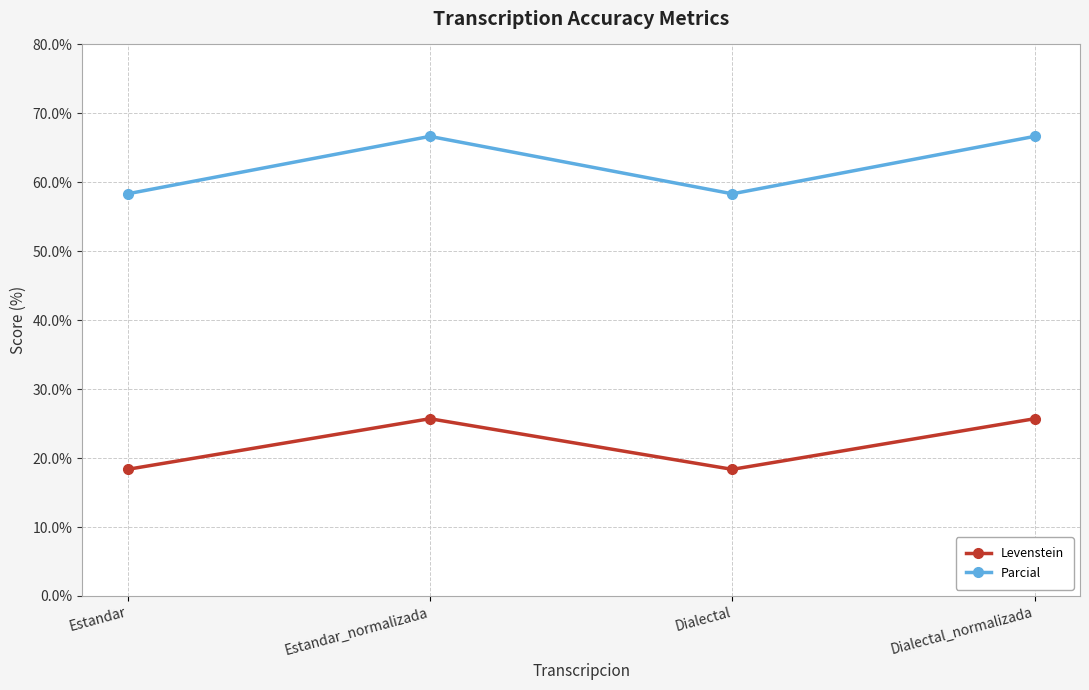

Reading left to right, transcribe all the data shown in this chart.

Levenstein: 18.4	25.7	18.4	25.7
Parcial: 58.3	66.7	58.3	66.7